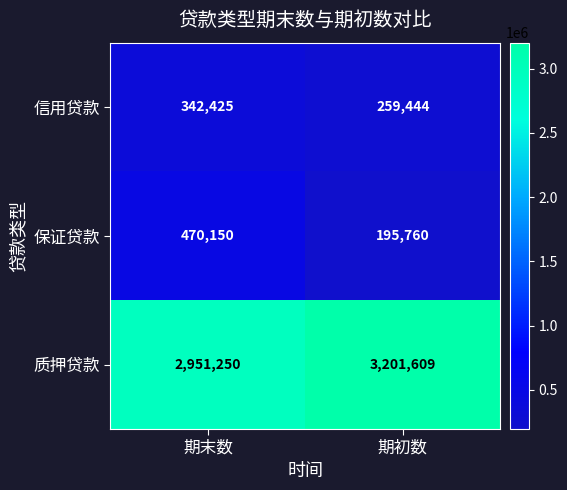

True or false: 质押贷款 has a value of 986877 at 期初数.

False